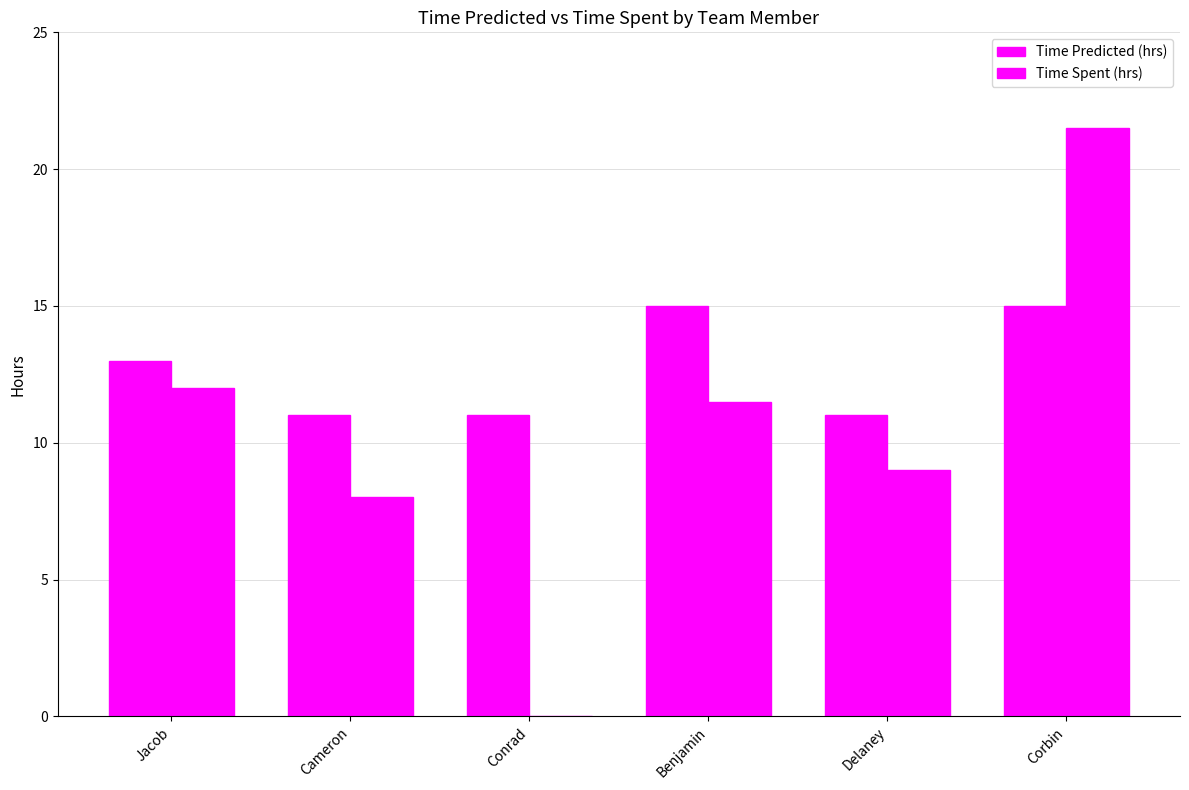

Is it true that Time Spent (hrs) equals 11.5 at Benjamin?

True